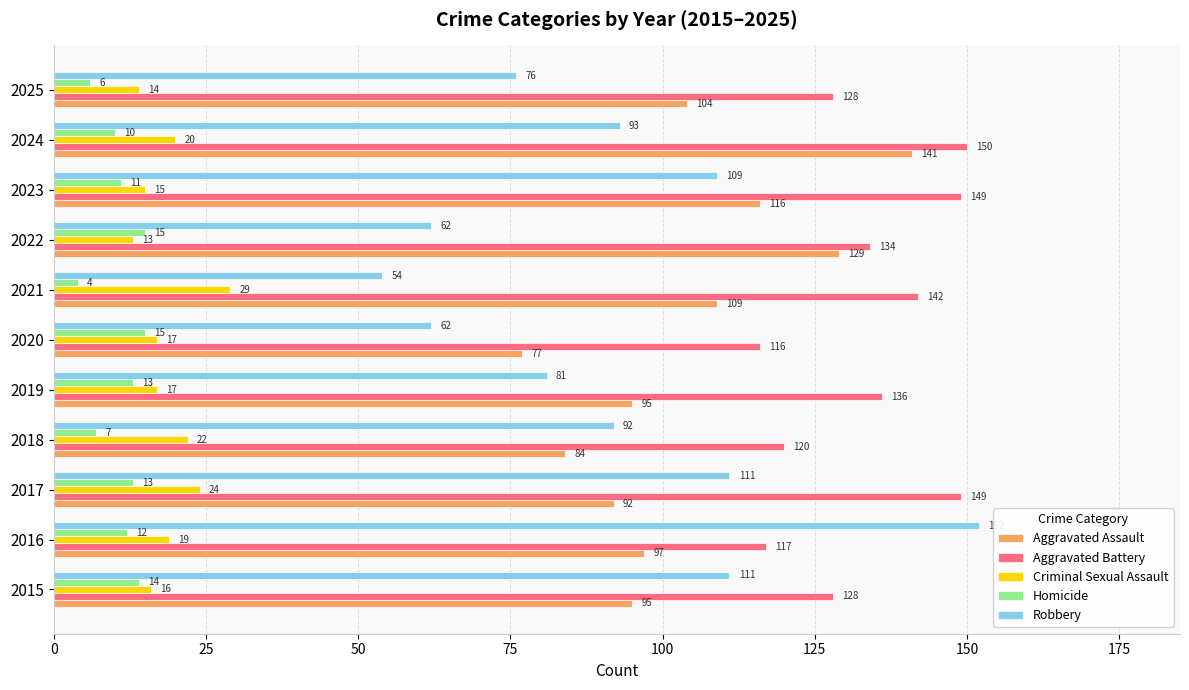

What is the difference between the maximum and minimum values in the Aggravated Battery series?

34